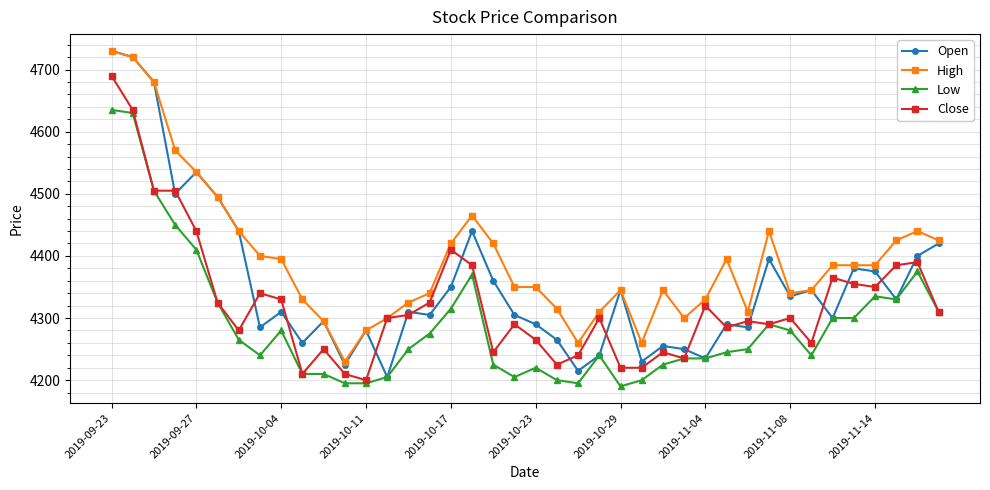

True or false: Close has more than 2 interior local peaks.

True